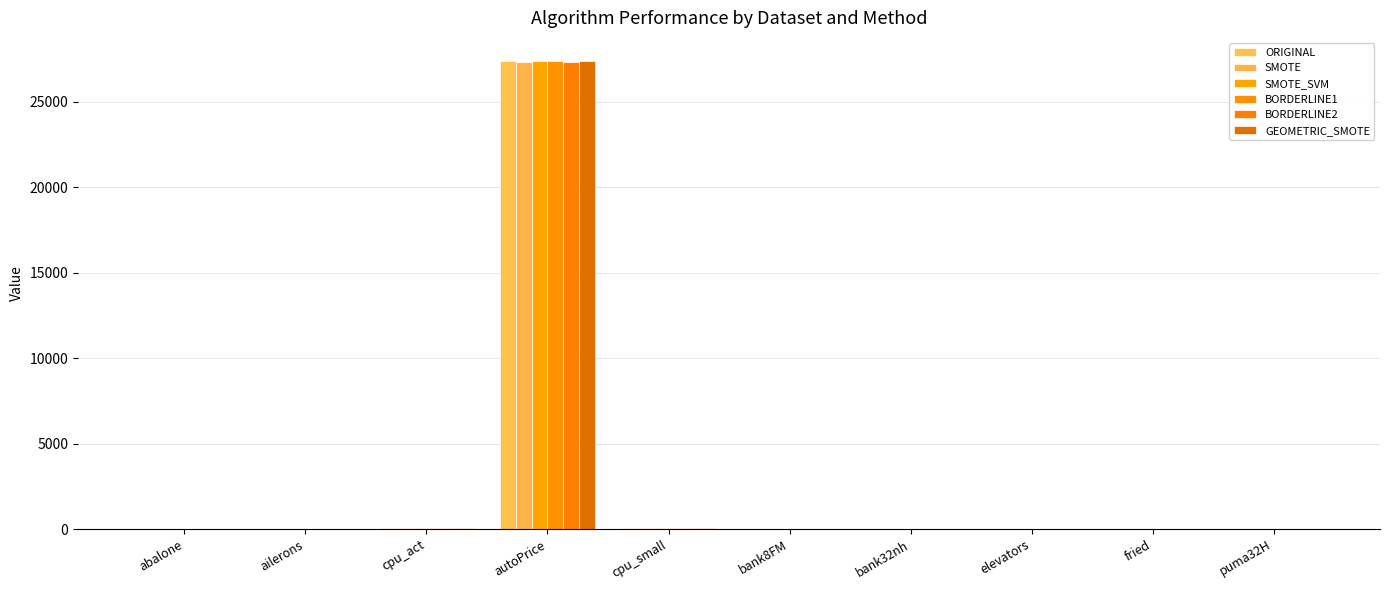

What is the sum of all SMOTE values?

27463.1